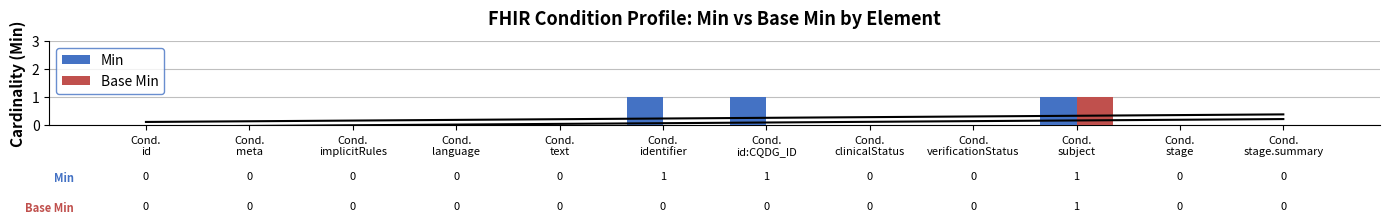

What is the label of the 4th bar from the left?

Cond.
language